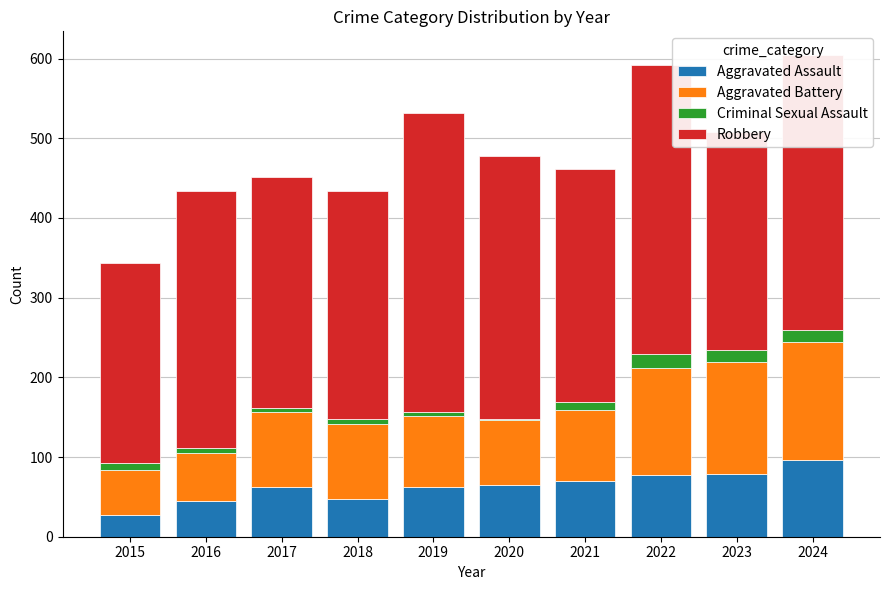

What is the difference between the Aggravated Assault values at 2022 and 2017?

15